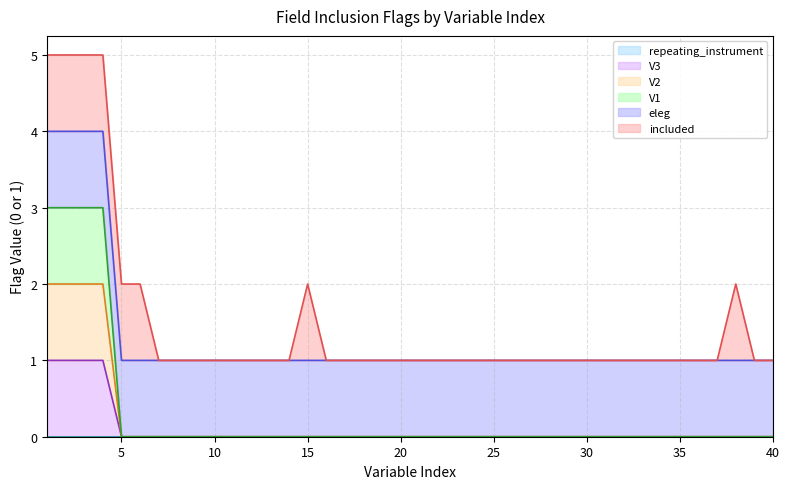

Does the chart display data point markers on the line(s)?

No